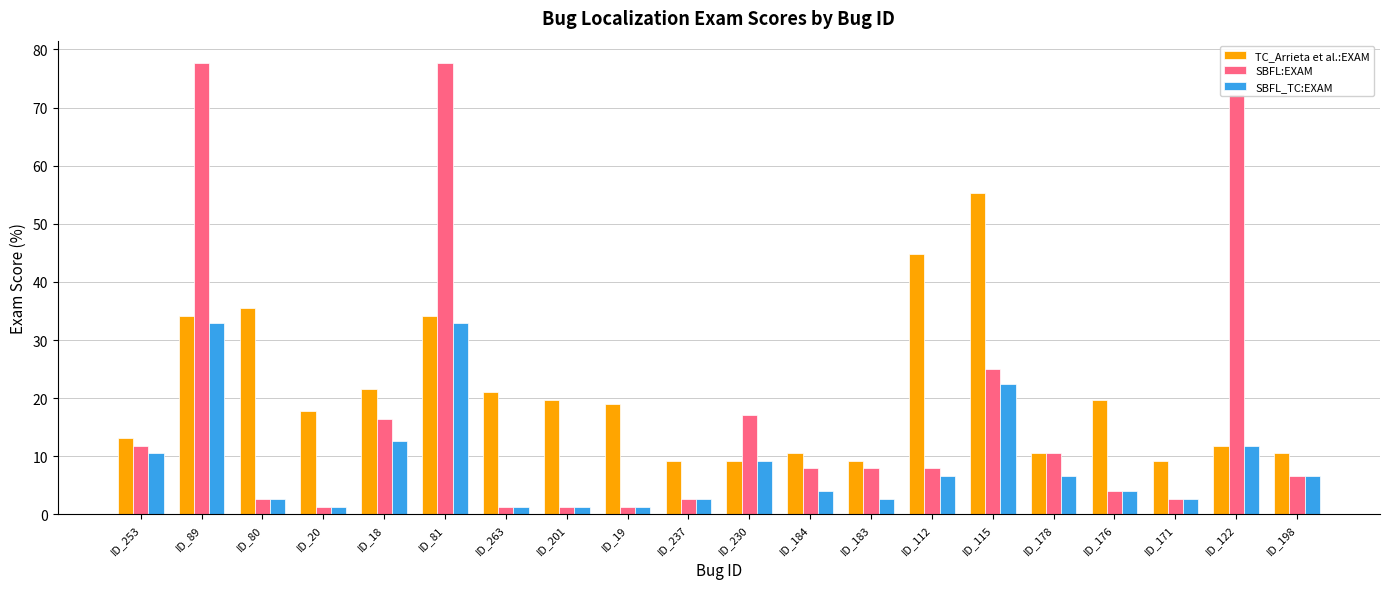

At which label does TC_Arrieta et al.:EXAM first exceed 18?

ID_89